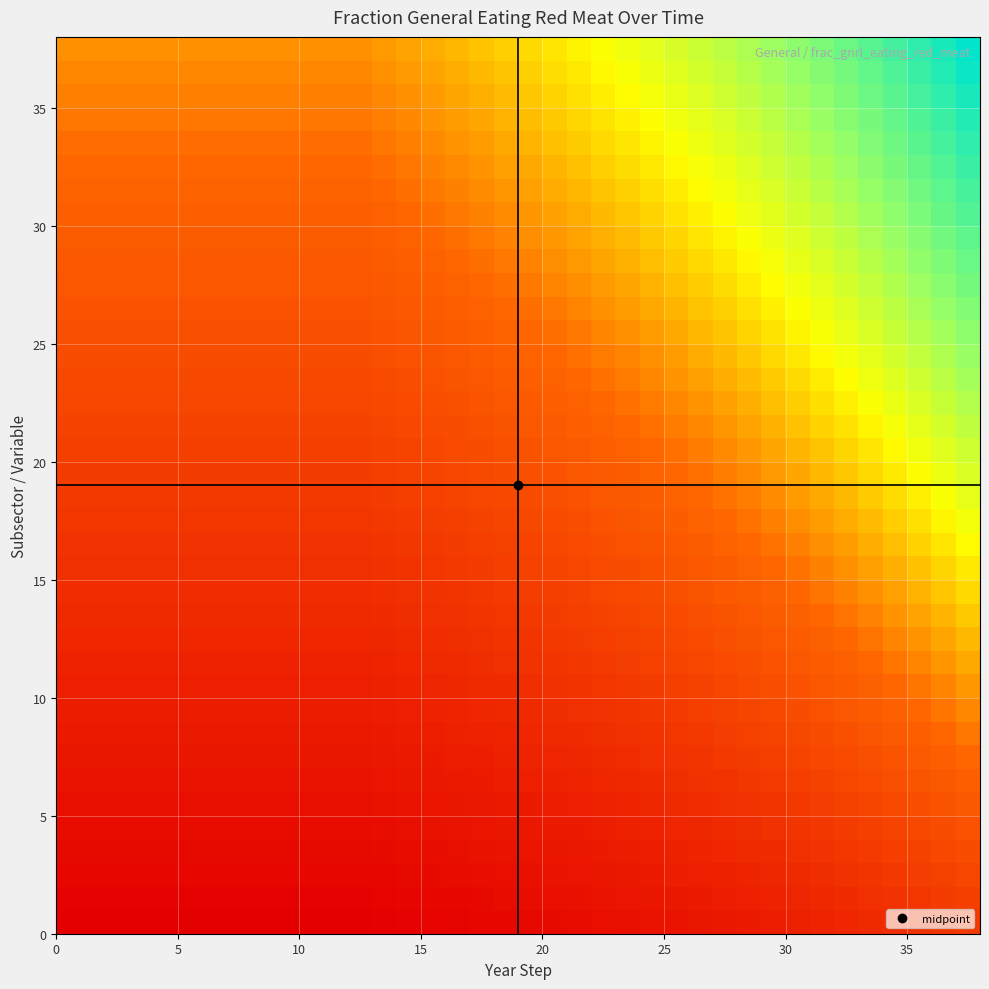

At how many categories does at least one series exceed 0?

38